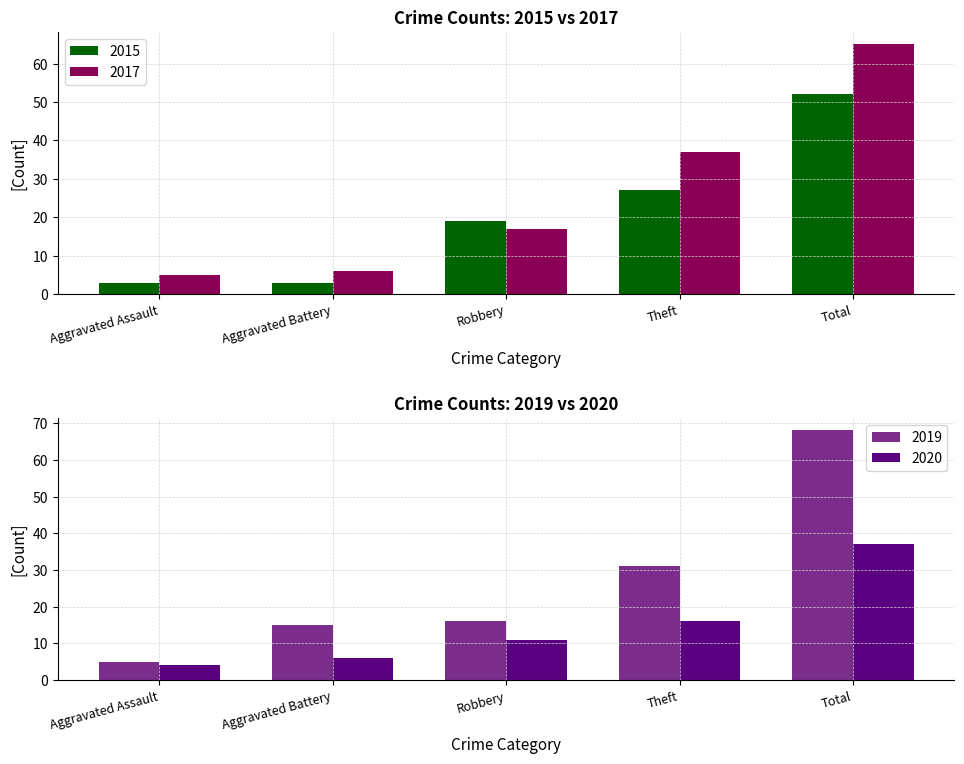

Between Aggravated Assault and Total, which series saw the biggest shift?

2019